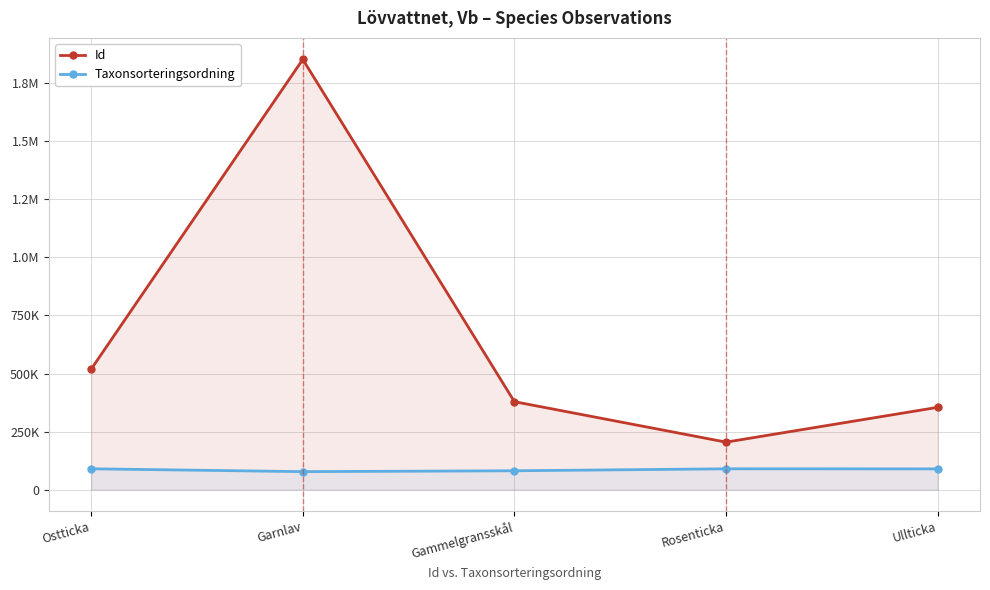

What is the label of the 2nd point from the right?

Rosenticka